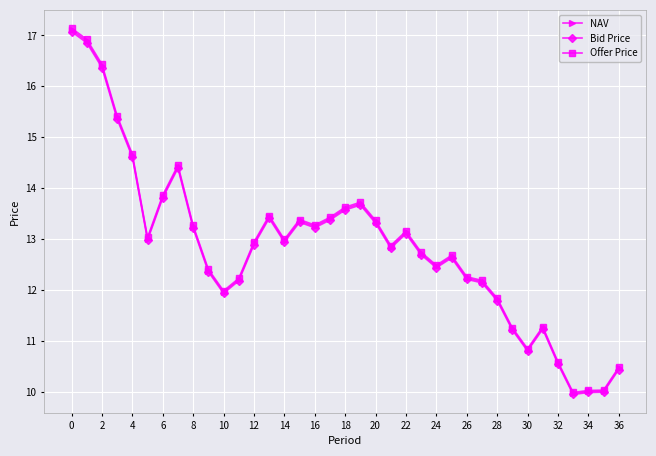

Which series has the widest spread of values?

Offer Price